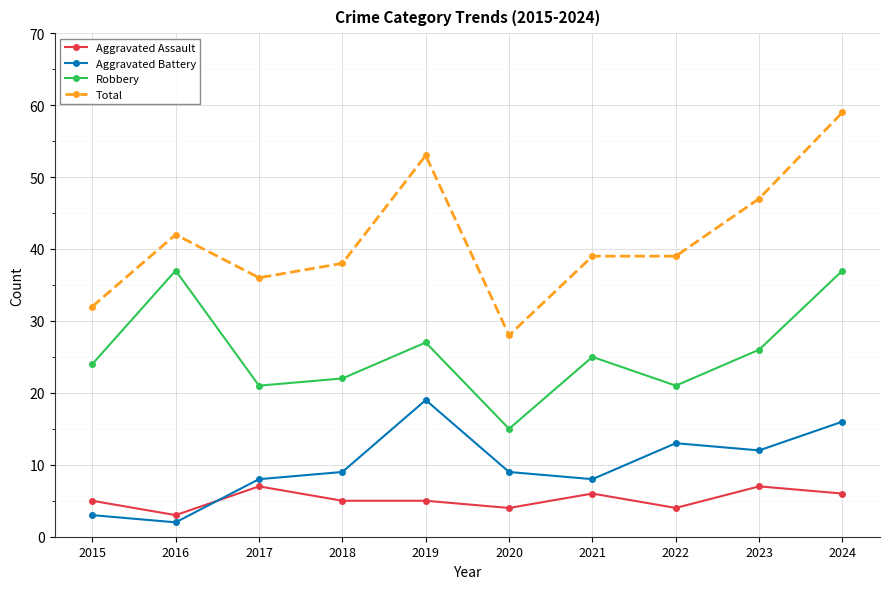

Reading right to left, extract all data points from this chart.

Aggravated Assault: 2024=6	2023=7	2022=4	2021=6	2020=4	2019=5	2018=5	2017=7	2016=3	2015=5
Aggravated Battery: 2024=16	2023=12	2022=13	2021=8	2020=9	2019=19	2018=9	2017=8	2016=2	2015=3
Robbery: 2024=37	2023=26	2022=21	2021=25	2020=15	2019=27	2018=22	2017=21	2016=37	2015=24
Total: 2024=59	2023=47	2022=39	2021=39	2020=28	2019=53	2018=38	2017=36	2016=42	2015=32